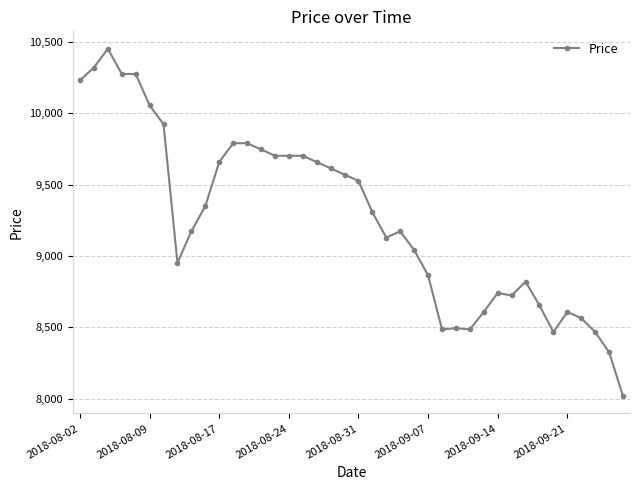

True or false: there are more than 2 points higher than both neighbors.

True